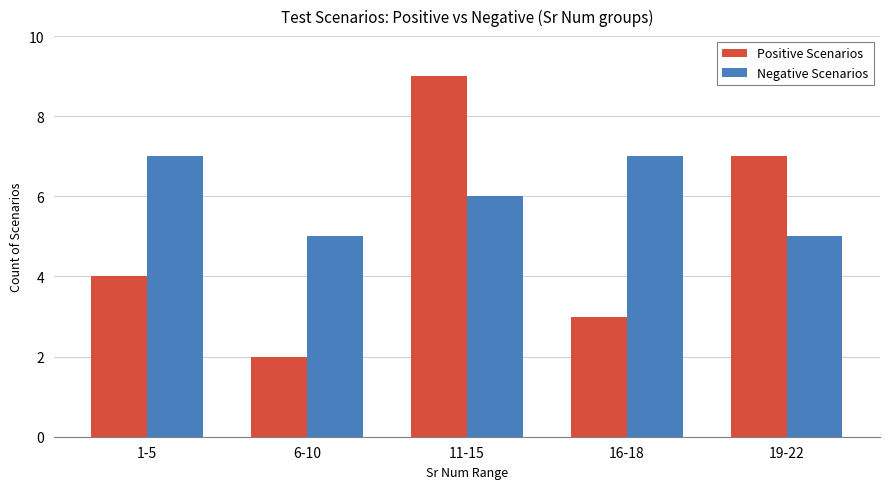

How many bars are there in each group?

2